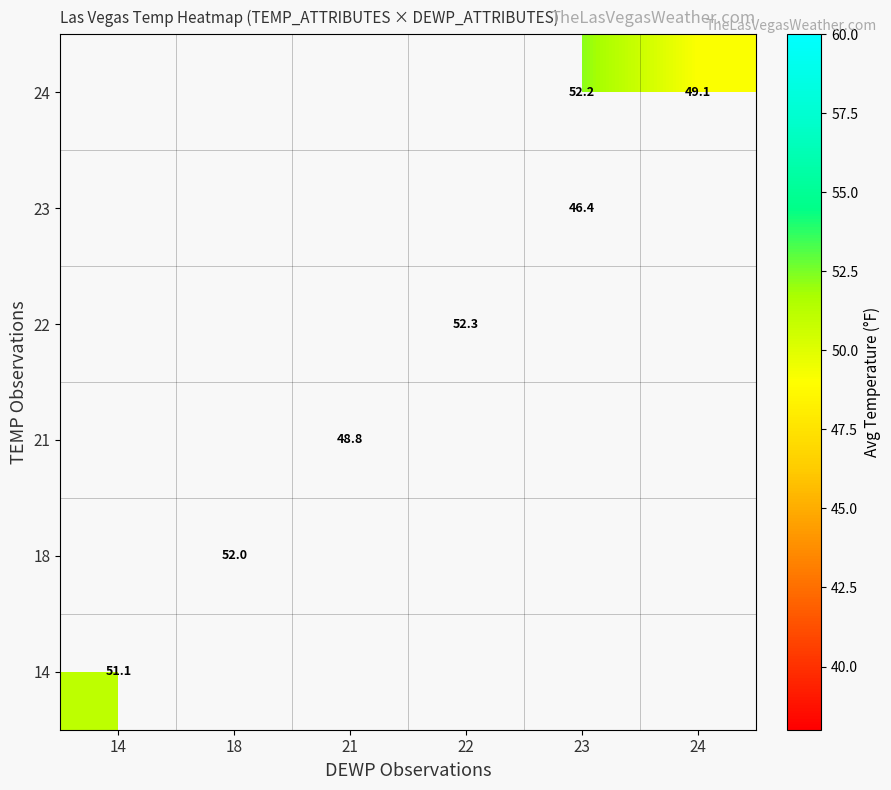

True or false: 14 has a value of 51.1 at 14.

True